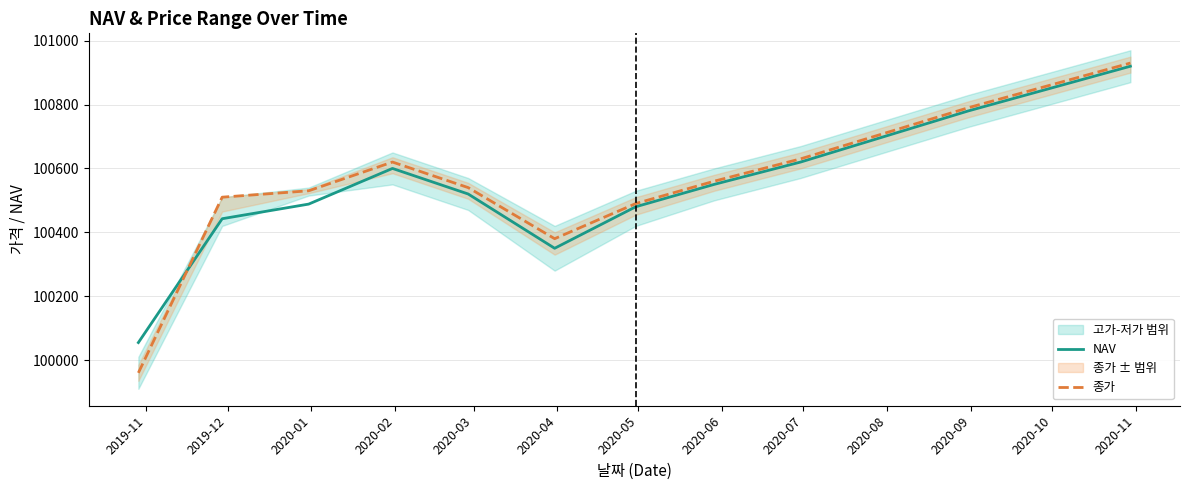

How many interior local valleys does the 종가 series have?

1